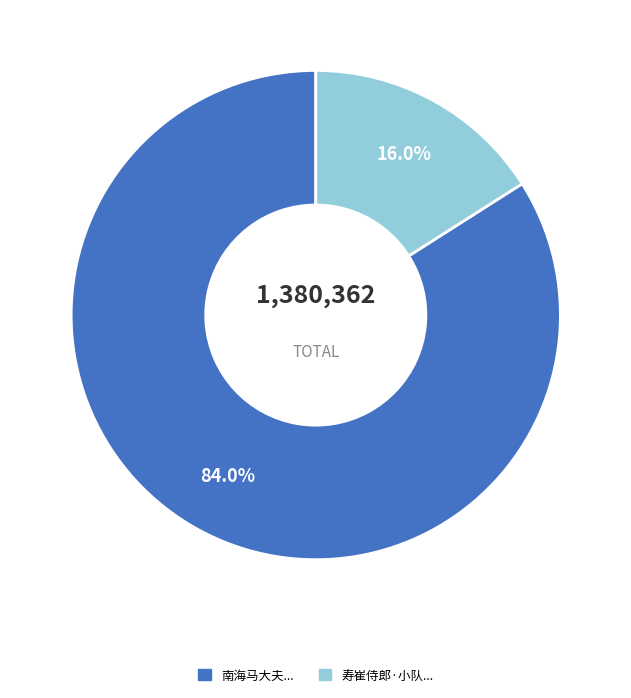

To the nearest percent, what is the difference between the largest and smallest slice percentages?

68%